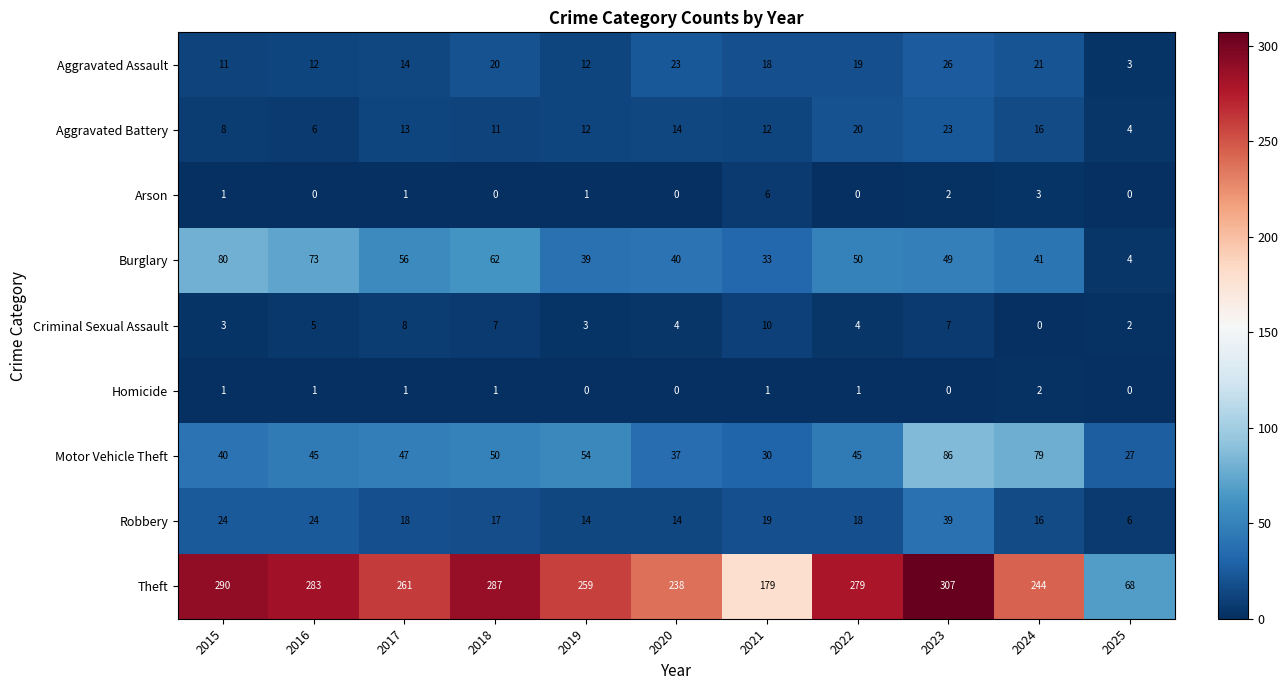

What is the maximum value for Burglary?

80